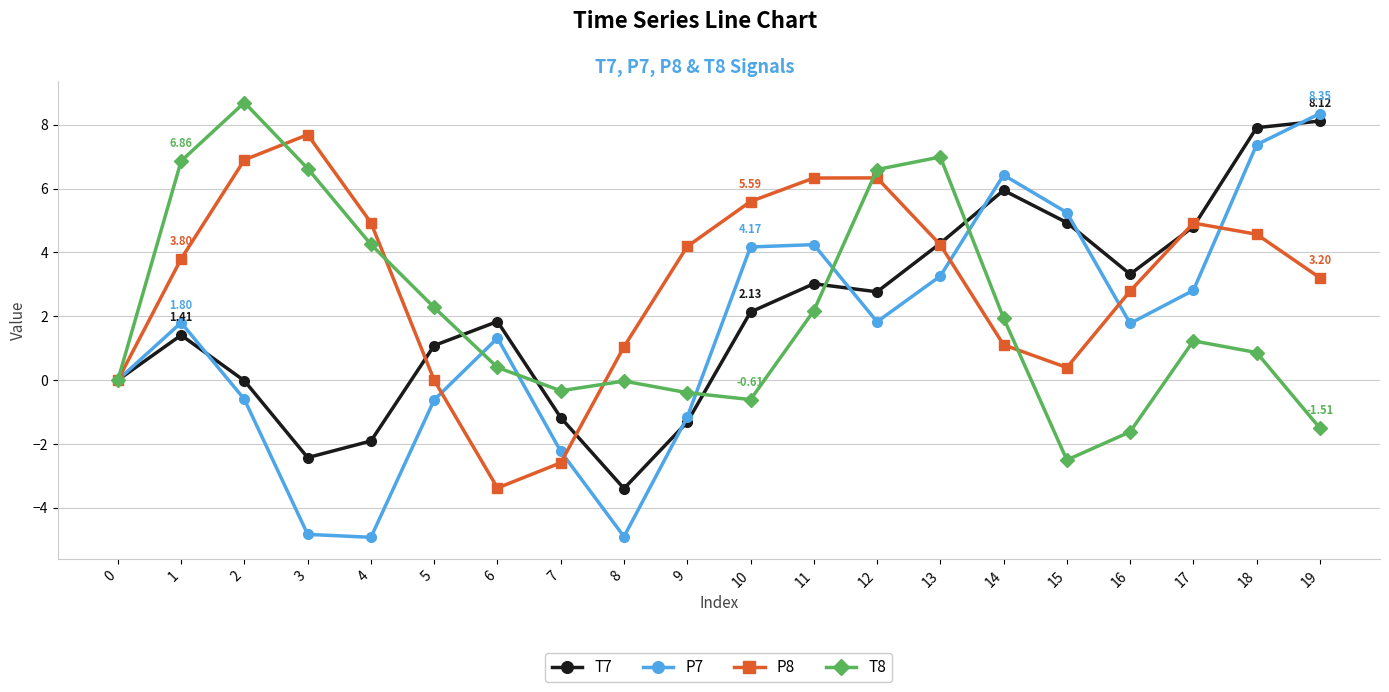

Where is the first local minimum for P8?

6